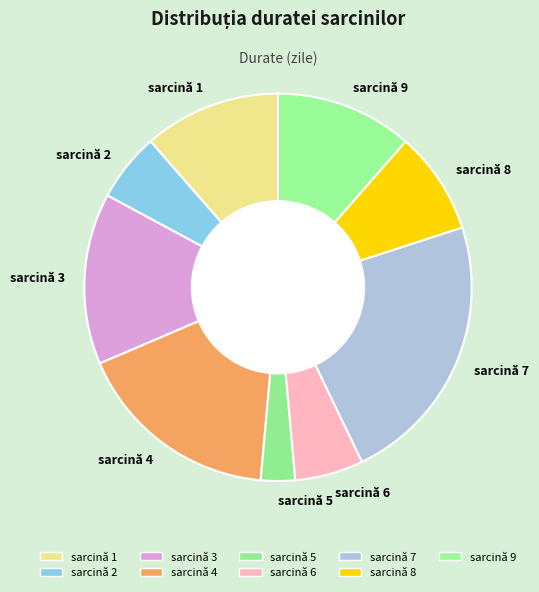

Do sarcină 9 and sarcină 7 together represent more than half of the pie?

No